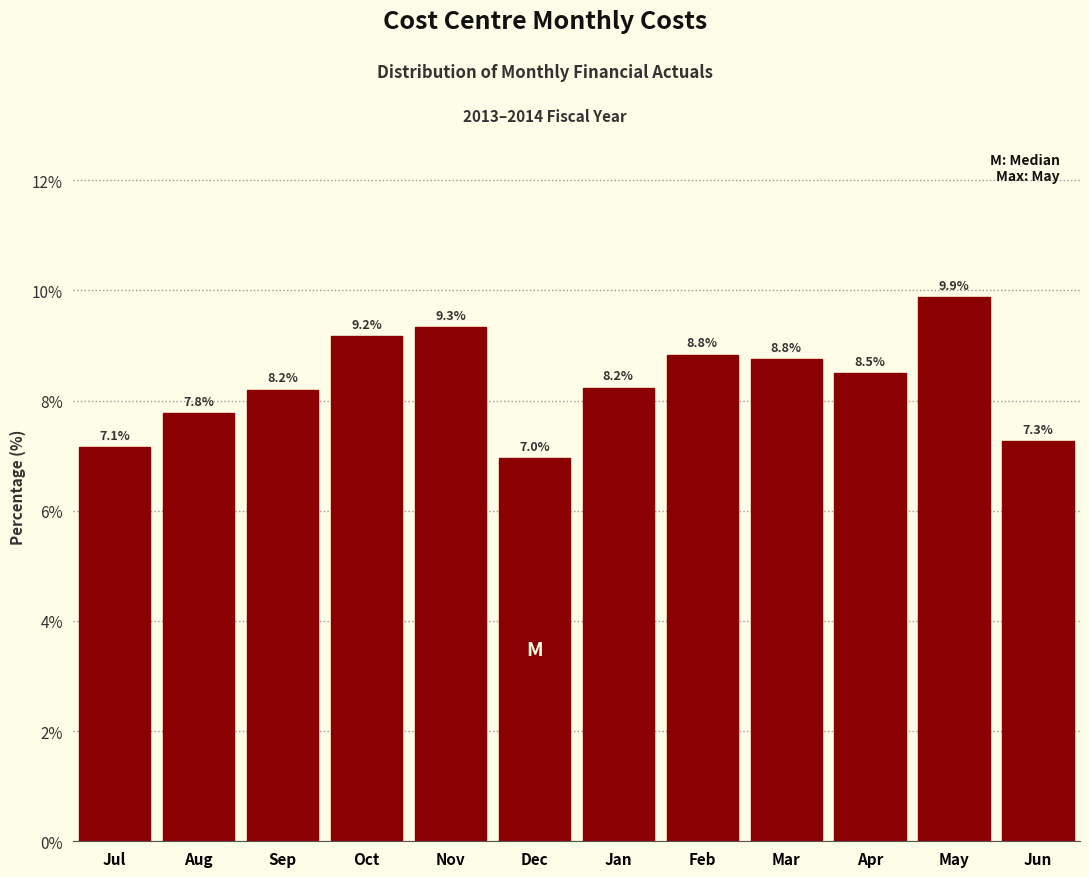

Reading left to right, extract all data points from this chart.

Jul=7.1	Aug=7.8	Sep=8.2	Oct=9.2	Nov=9.3	Dec=7.0	Jan=8.2	Feb=8.8	Mar=8.8	Apr=8.5	May=9.9	Jun=7.3